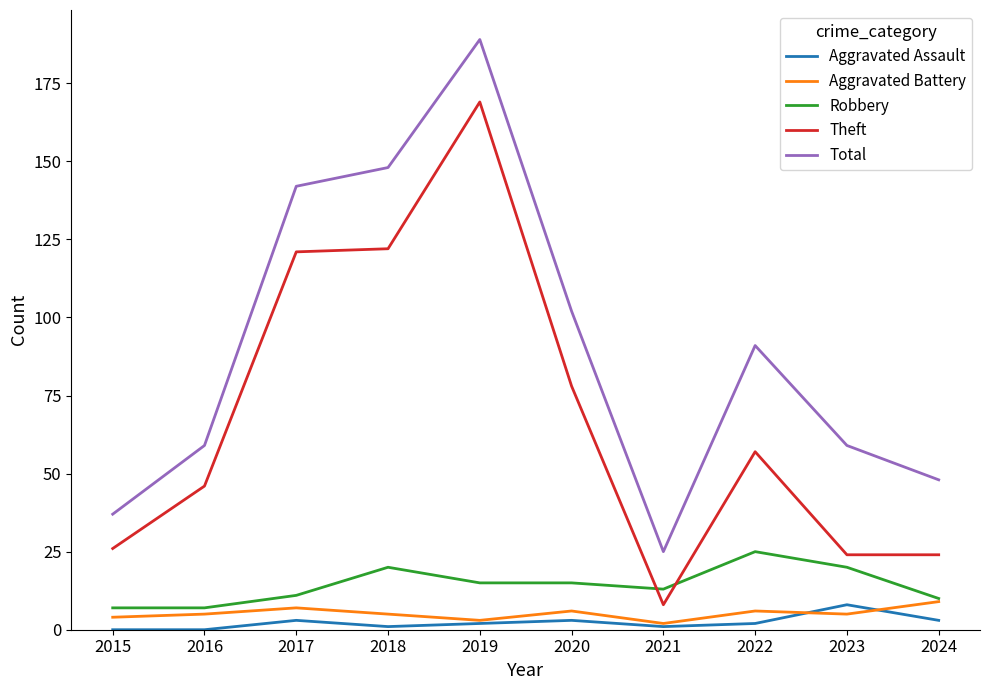

Reading left to right, extract all data points from this chart.

Aggravated Assault: 0	0	3	1	2	3	1	2	8	3
Aggravated Battery: 4	5	7	5	3	6	2	6	5	9
Robbery: 7	7	11	20	15	15	13	25	20	10
Theft: 26	46	121	122	169	78	8	57	24	24
Total: 37	59	142	148	189	102	25	91	59	48